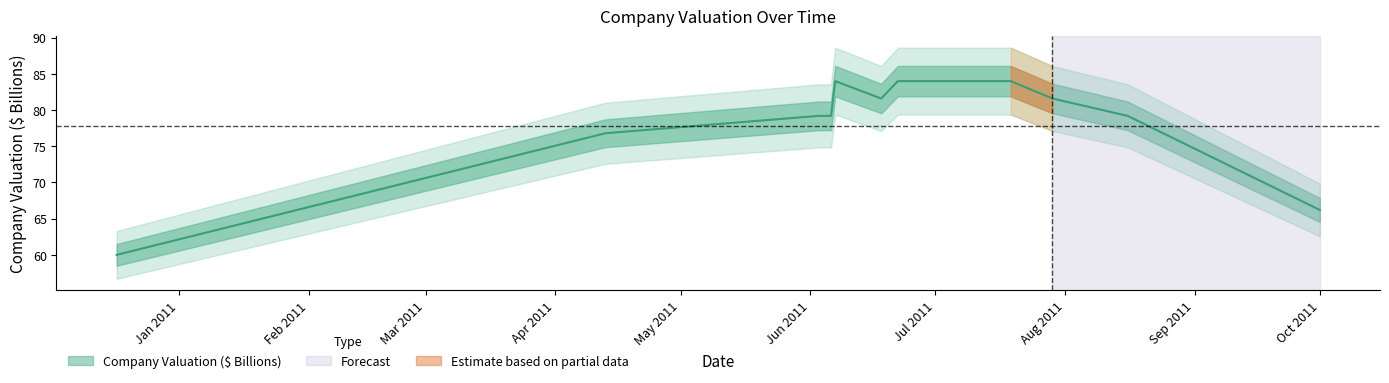

Reading left to right, transcribe all the data shown in this chart.

60.0	76.8	79.2	79.2	84.0	81.6	84.0	84.0	81.6	79.2	66.2